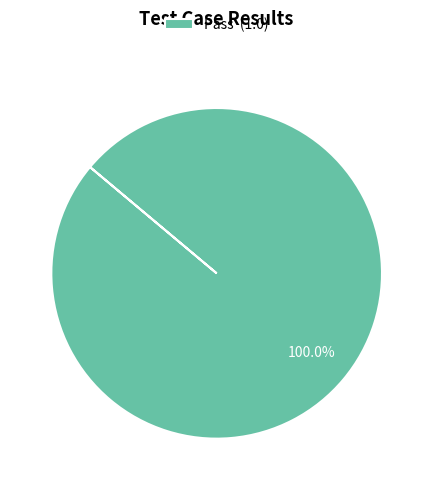

Rank the categories by value from lowest to highest.

Pass (1.0)